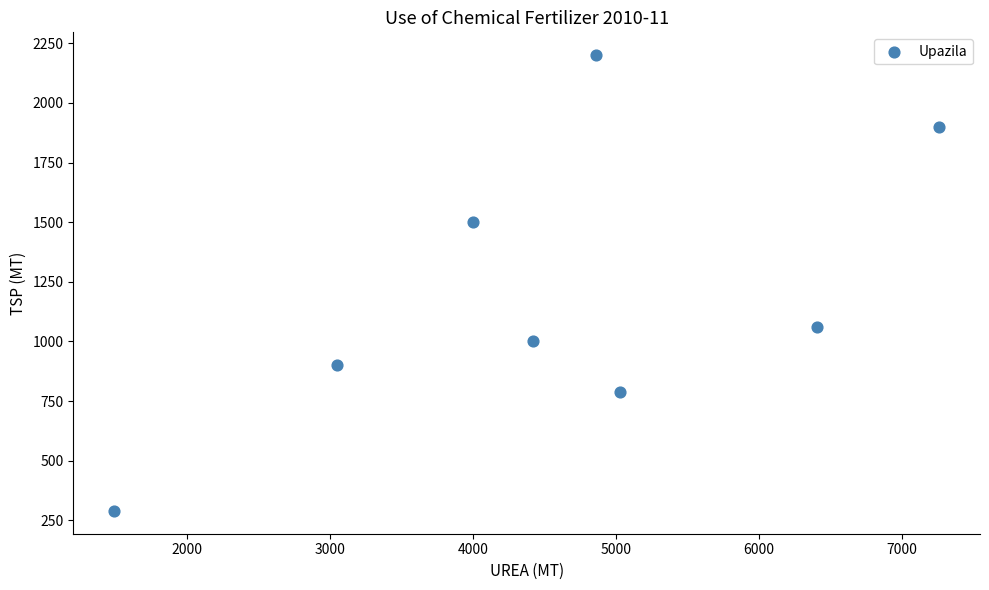

What Y value in the scatter plot is closest to 1245?

1060